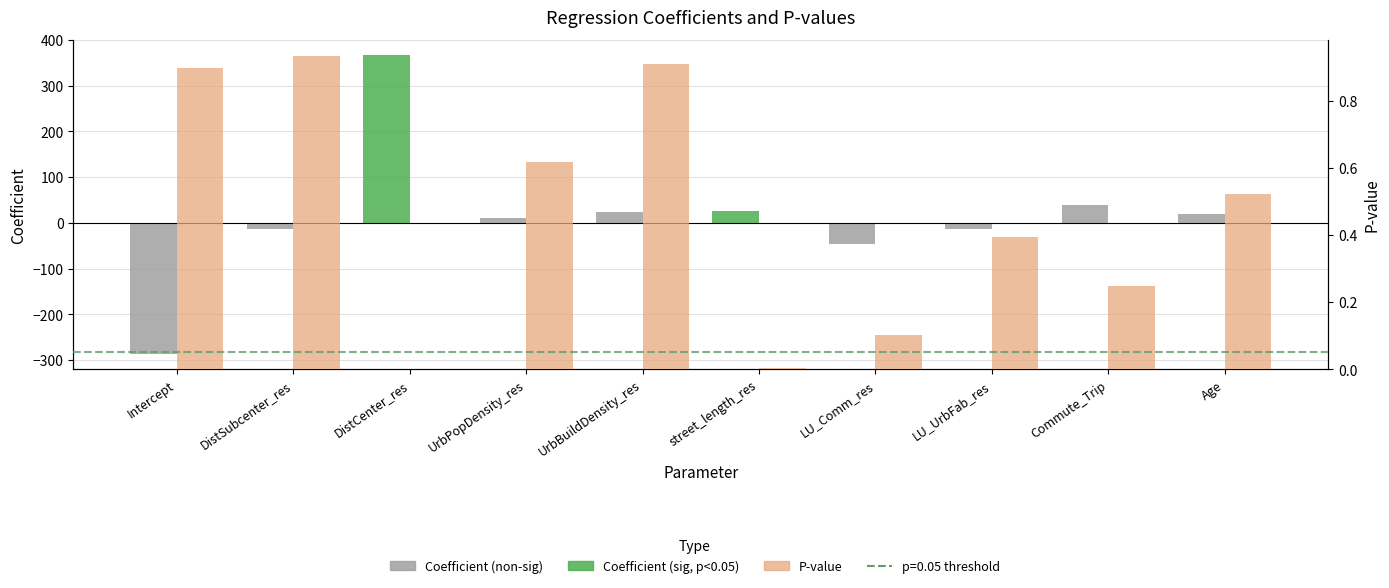

What is the difference between the second highest and second lowest values in the p-value series?

0.9